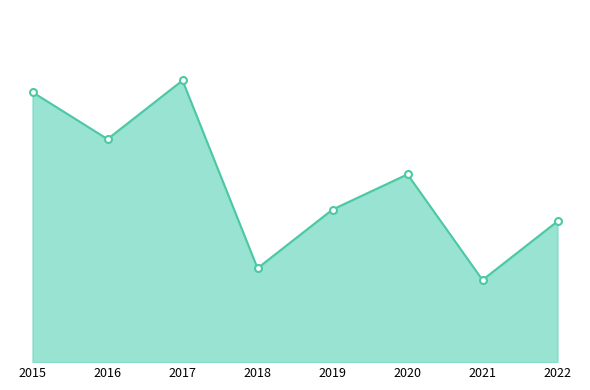

What is the value of the 2nd point from the left?

19